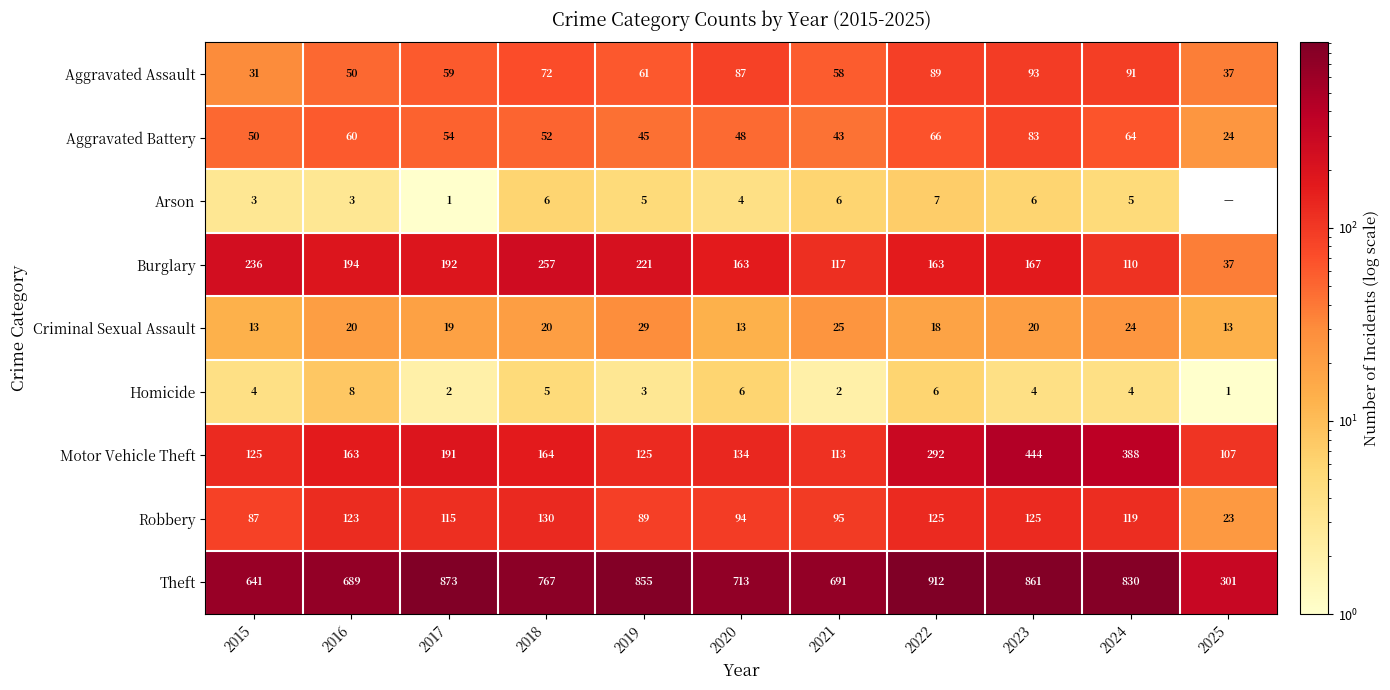

What is the total value across all series at 2025?

543